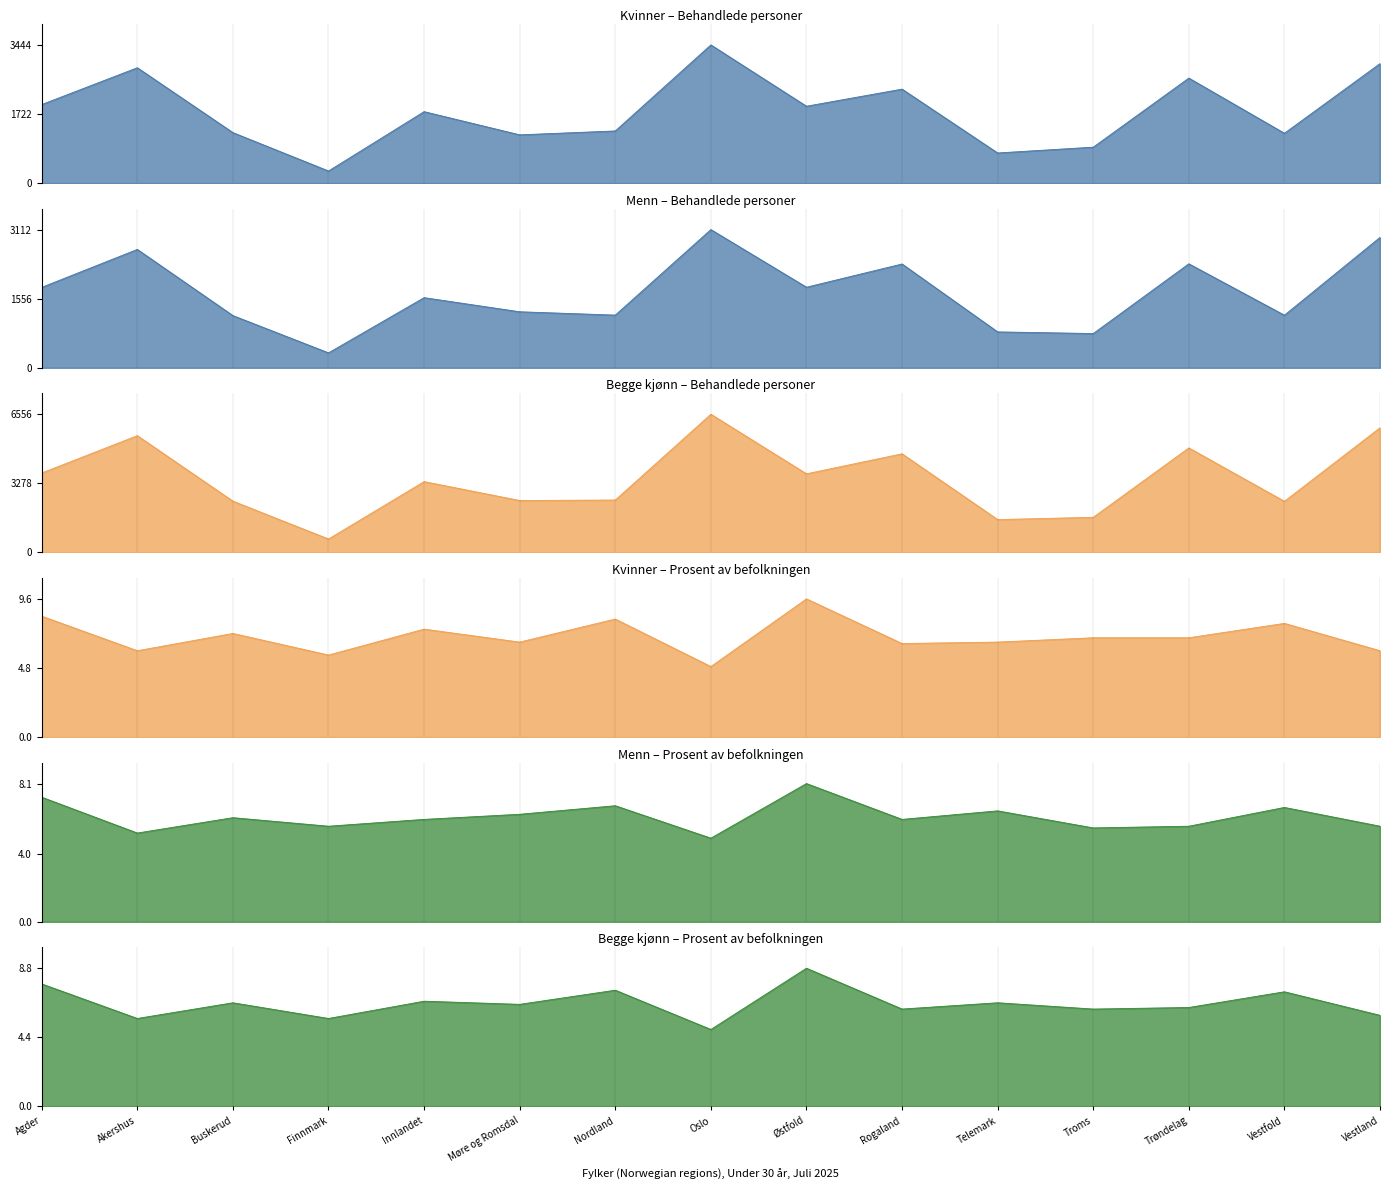

What are all the series names shown in the legend?

Kvinner (Beh personer), Menn (Beh personer), Begge kjønn (Beh personer), Kvinner (Prosent), Menn (Prosent), Begge kjønn (Prosent)